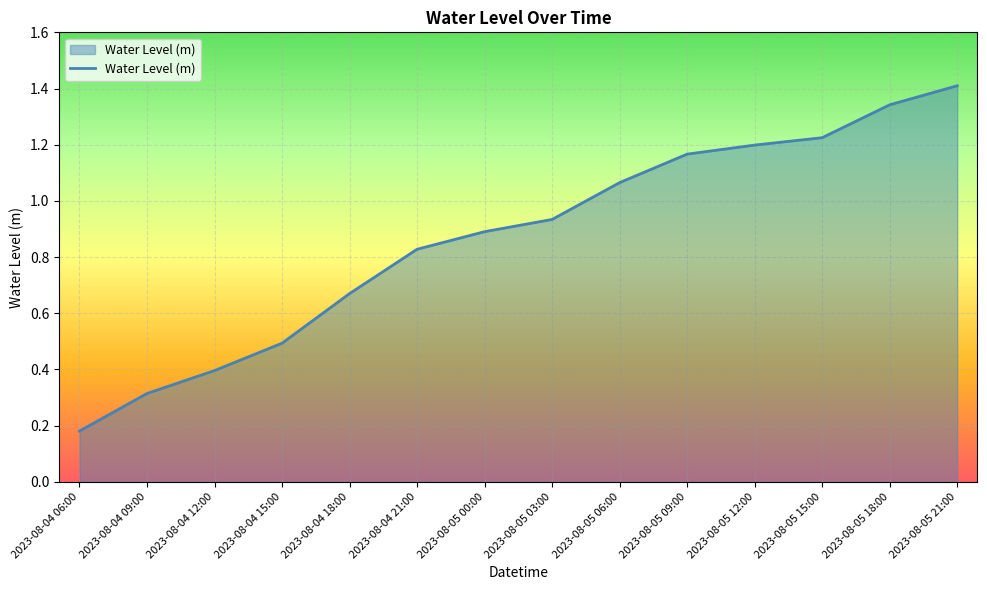

How many lines are shown in the chart?

1